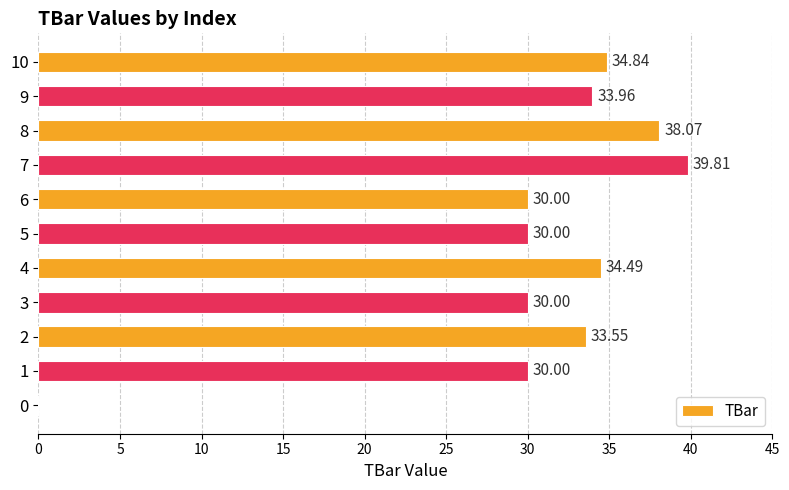

Which has a higher value, 4 or 0?

4